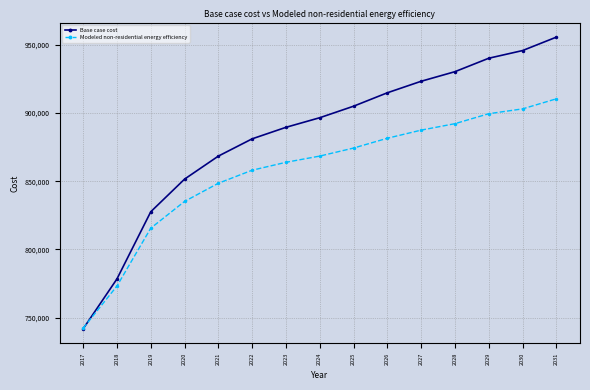

Does the chart display data point markers on the line(s)?

Yes